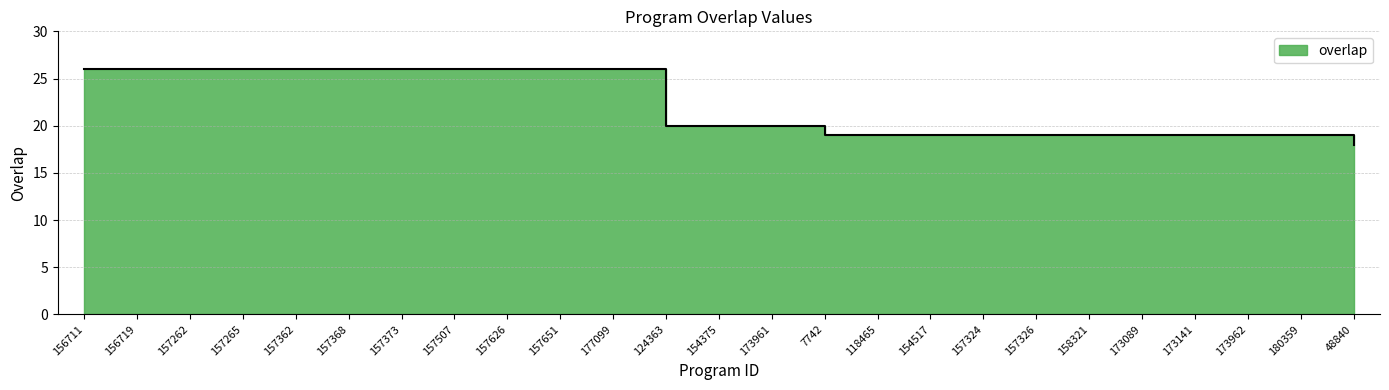

Approximately how many times larger is the value at 157265 compared to 156719?

1.0